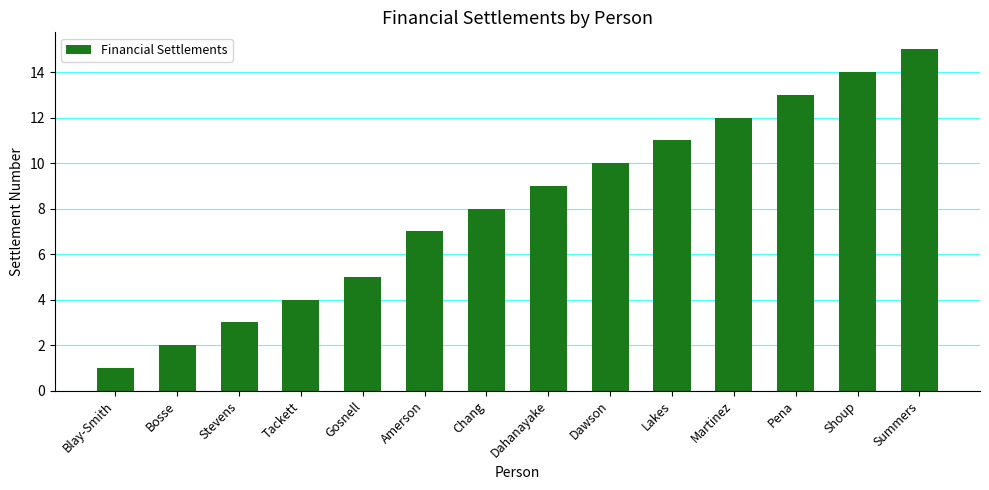

What is the maximum value shown in the chart?

15